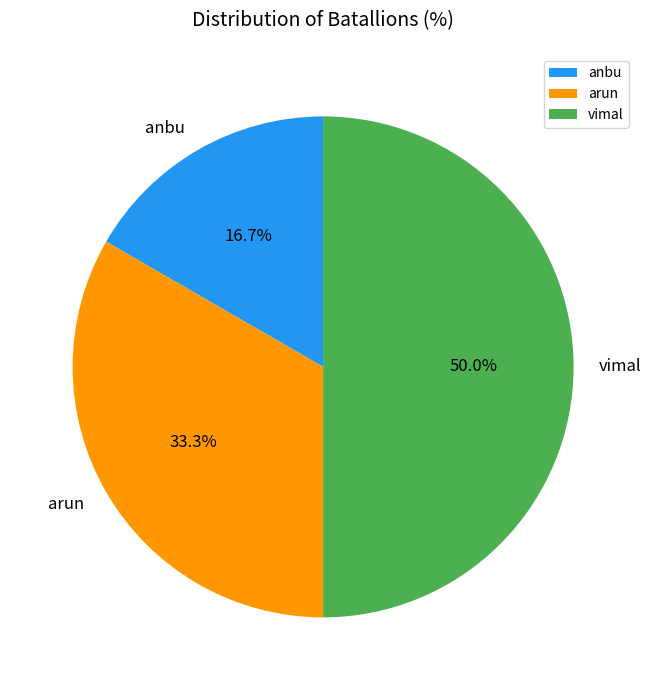

What is the ratio of the value at anbu to the value at arun?

0.5